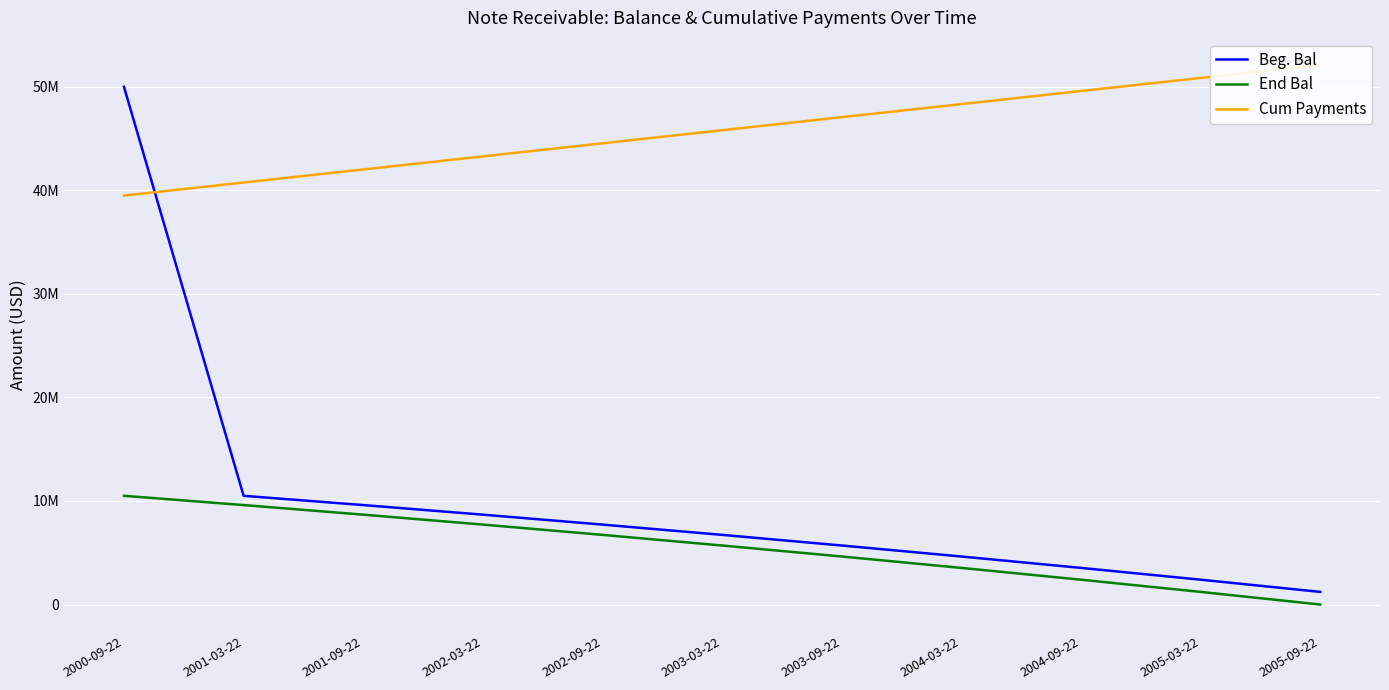

The value of End Bal at 2001-09-22 is 8679431.6. True or false?

True